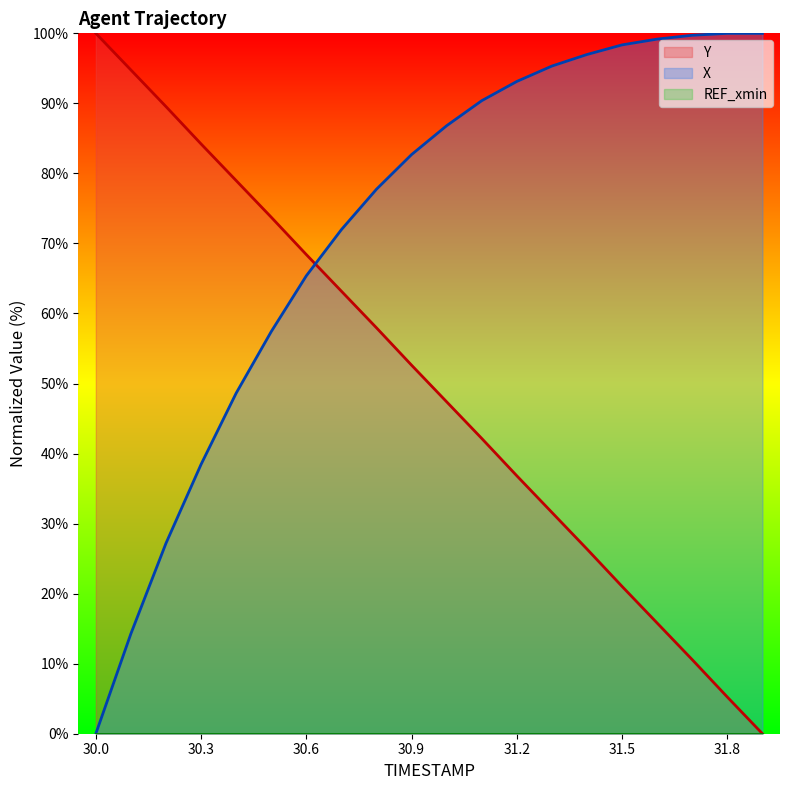

What is the sum of the Y values at 31.0 and 30.1?

142.2